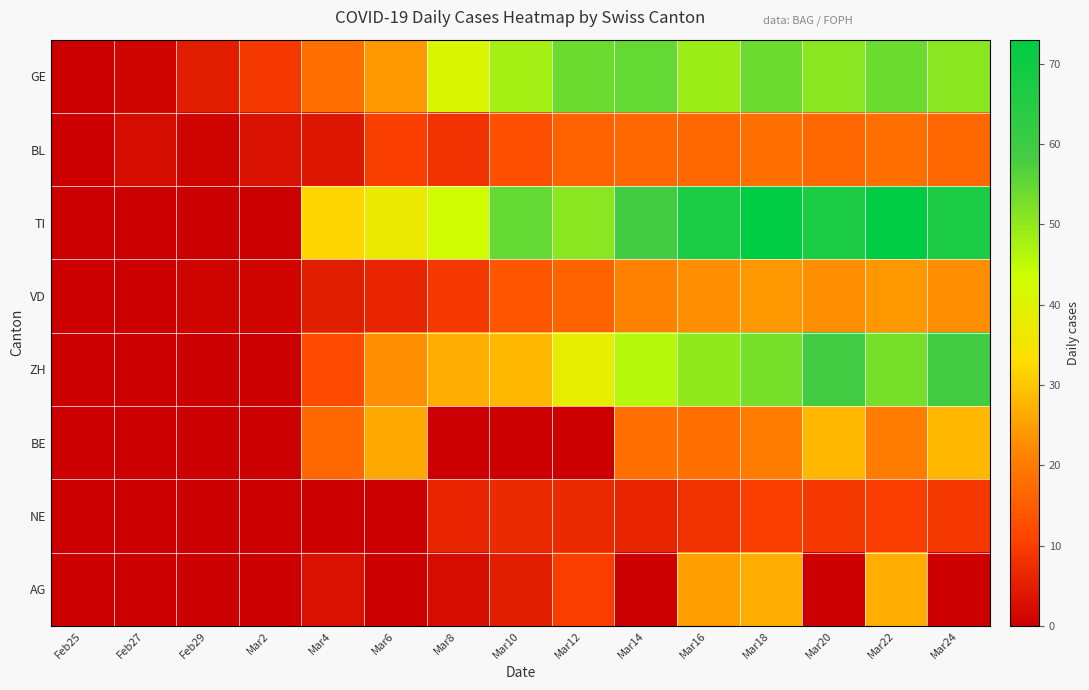

Which series has the largest total across all categories?

TI